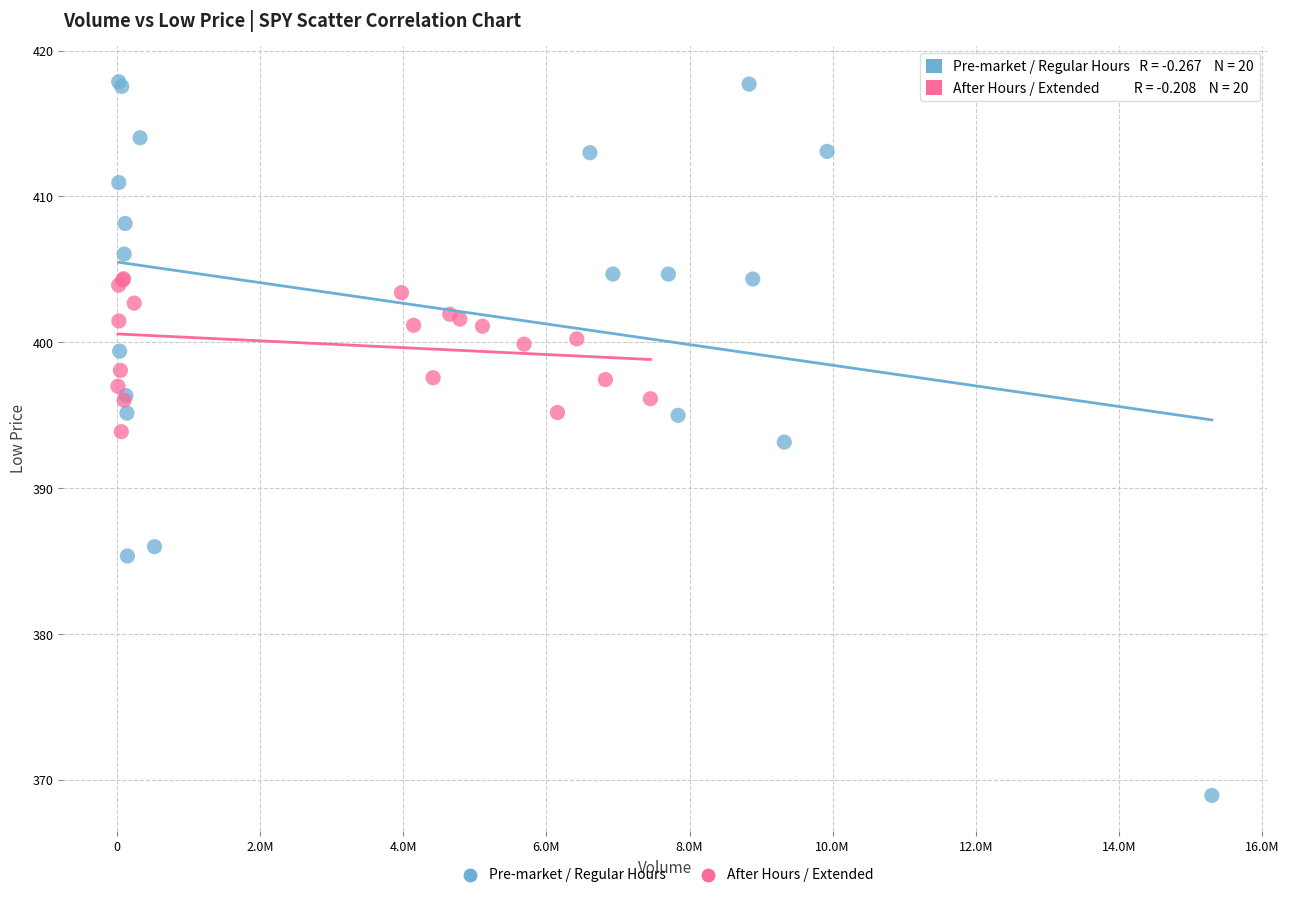

Which series reaches the minimum Y coordinate?

Pre-market / Regular Hours